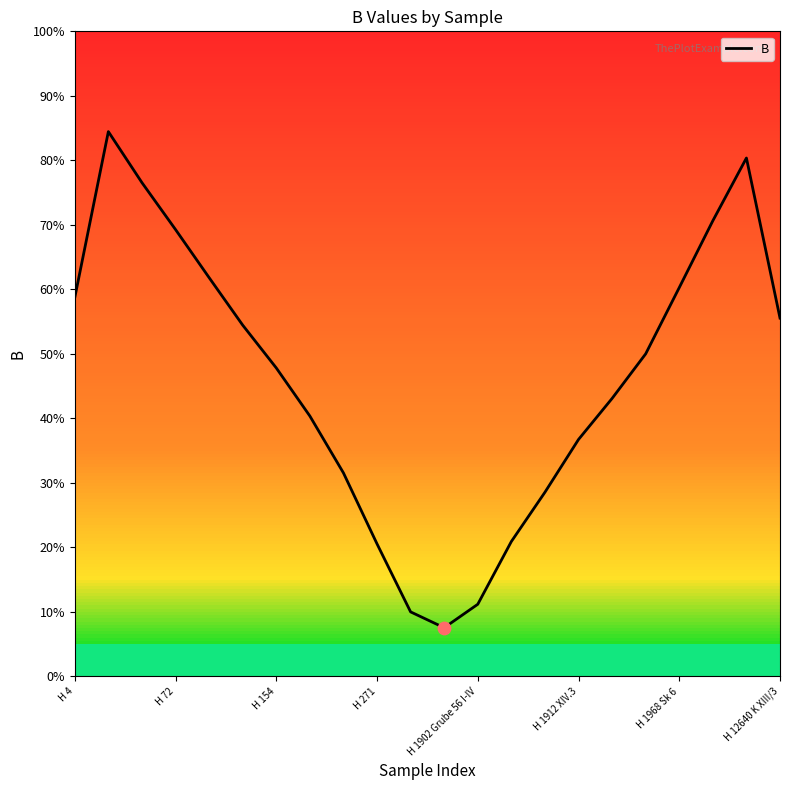

Between 15 and 16, which is larger?

16